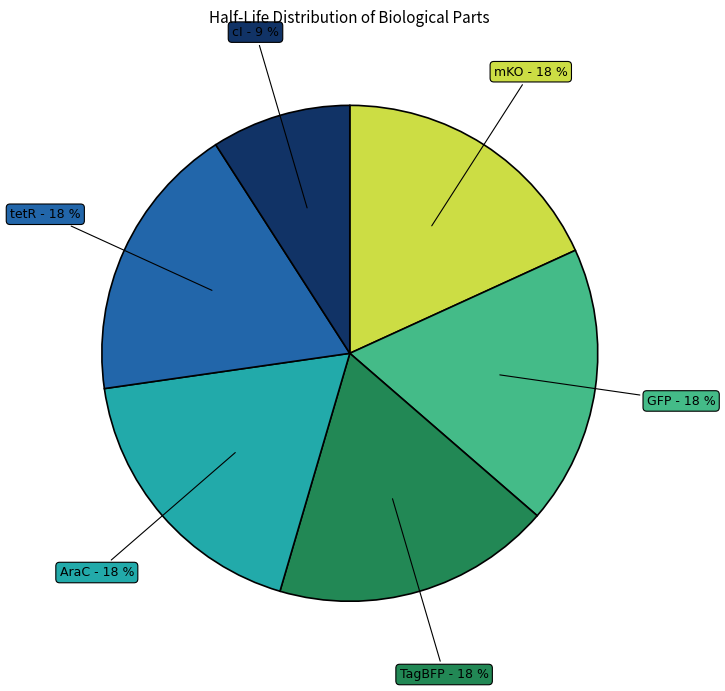

Does any single category account for the majority?

No